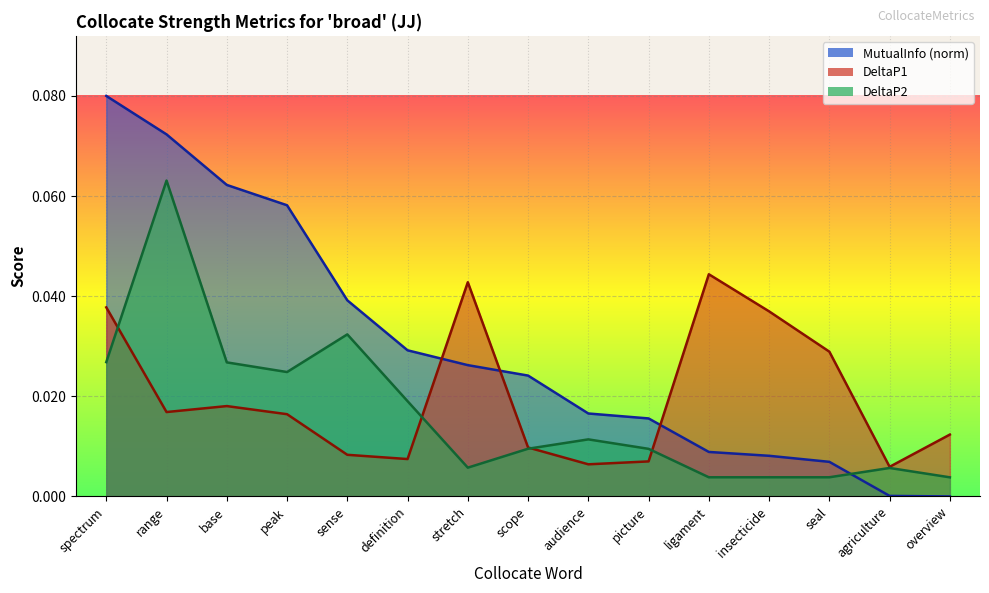

Is the value of DeltaP2 at peak greater than the value of DeltaP1 at spectrum?

No